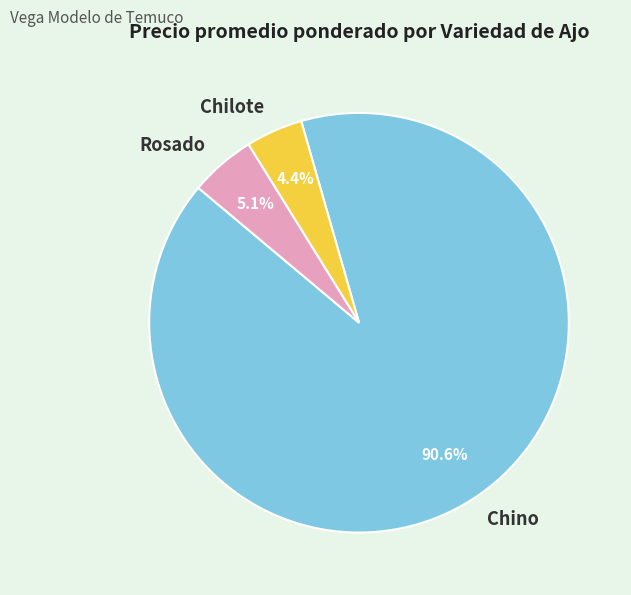

Count the number of slices in the pie.

3